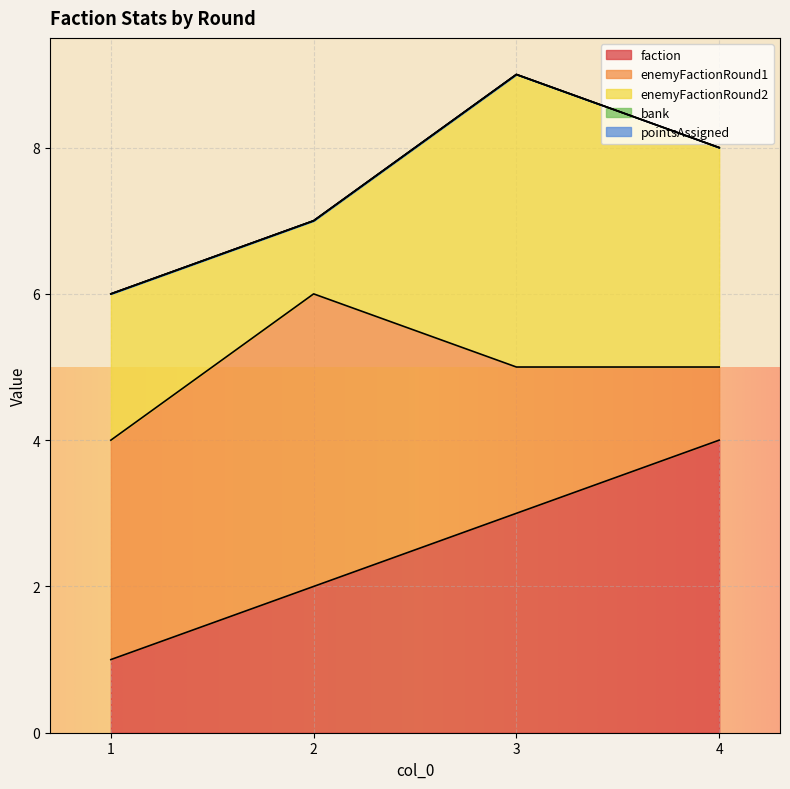

How many interior local peaks does the enemyFactionRound1 series have?

1